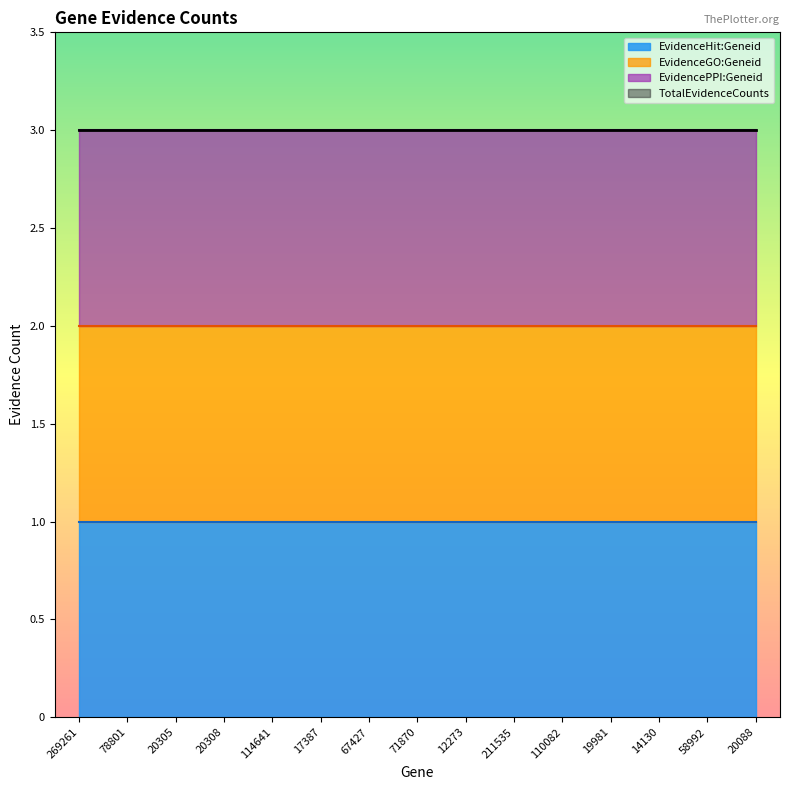

Which series has the widest spread of values?

TotalEvidenceCounts